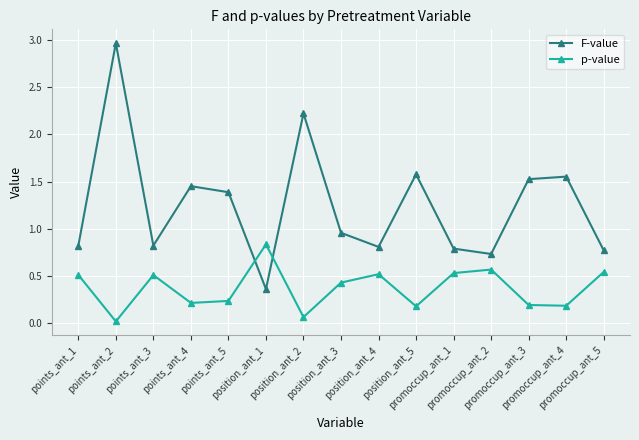

Where do F-value and p-value first cross each other?

points_ant_5 and position_ant_1